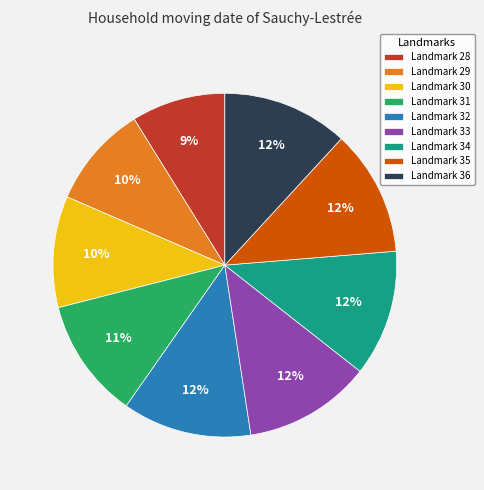

Does Landmark 34 account for over 50% of the chart?

No